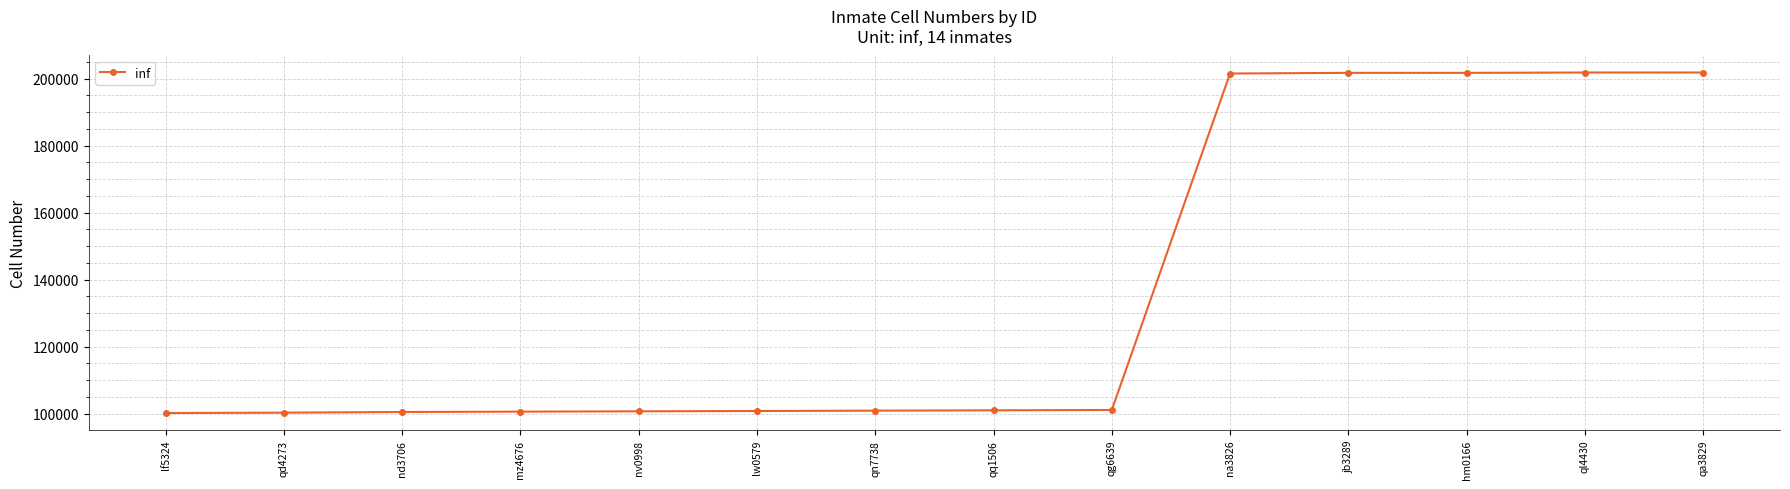

What is the difference between the maximum and second lowest values?

101501